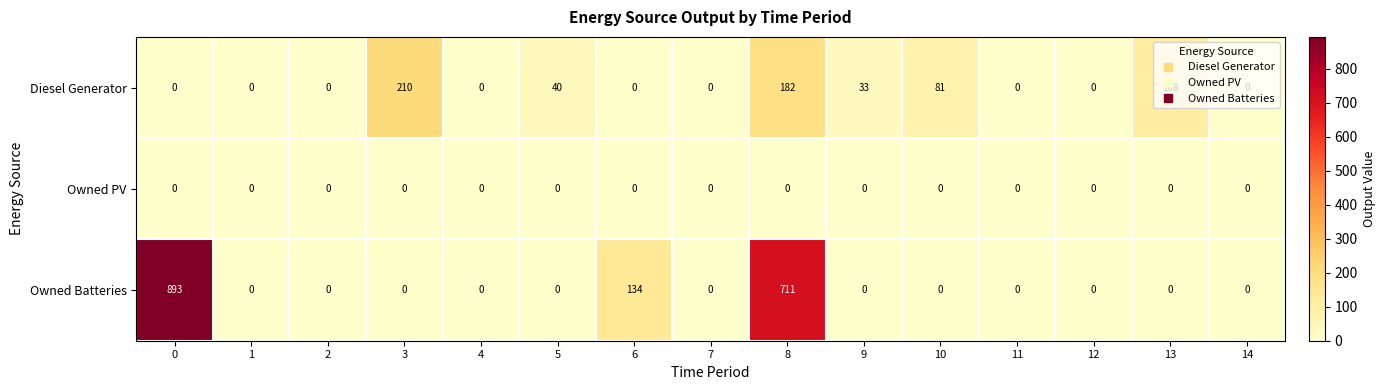

List the series in order of their peak value, highest first.

Owned Batteries, Diesel Generator, Owned PV